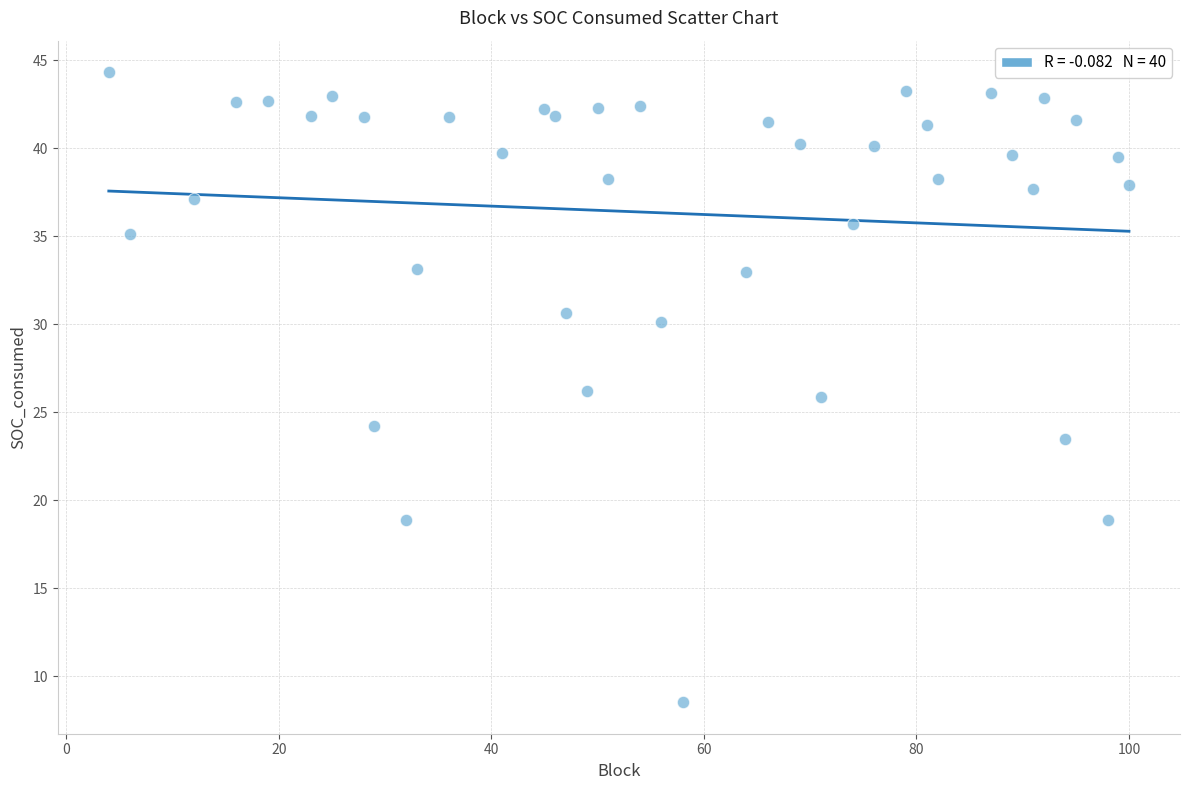

What is the range of Y values (max minus min)?

35.8